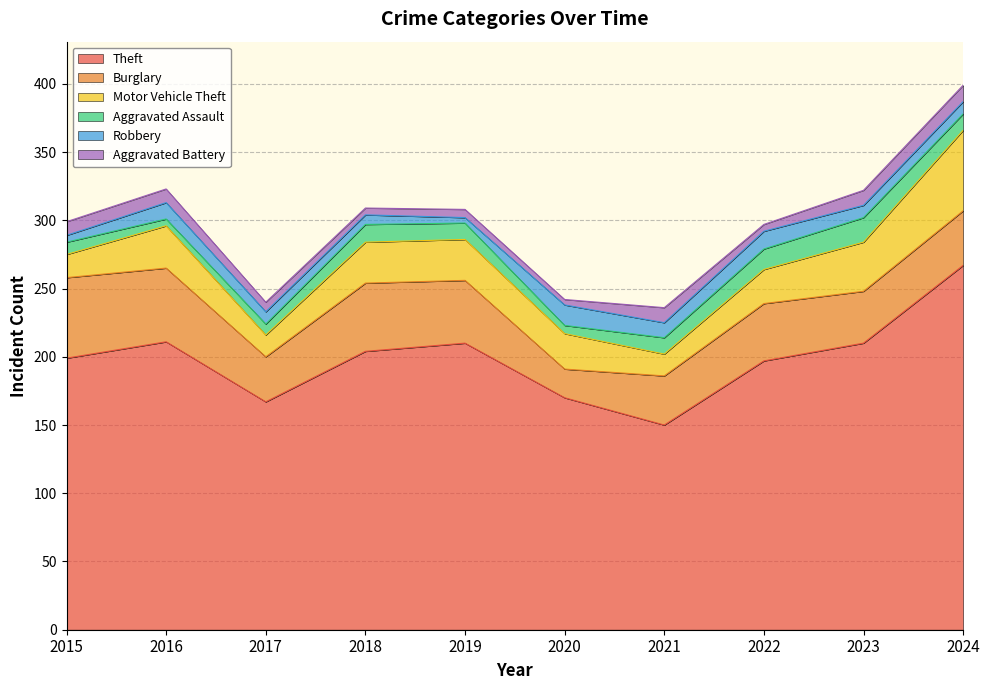

What is the sum of the Motor Vehicle Theft values at 2021 and 2018?

46